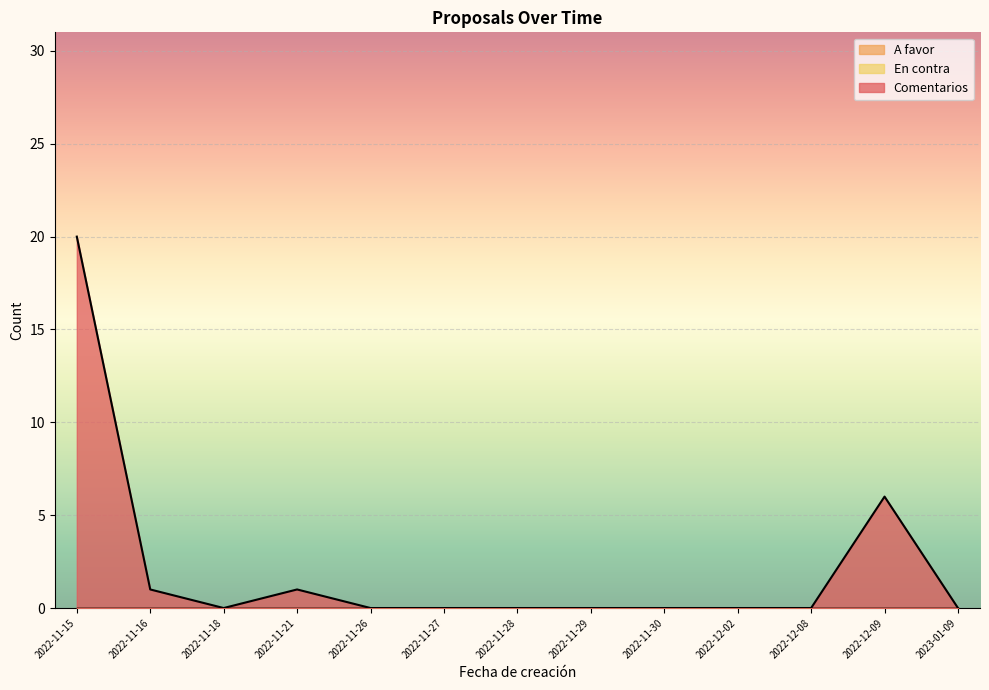

Which category has the highest value across all series?

2022-11-15